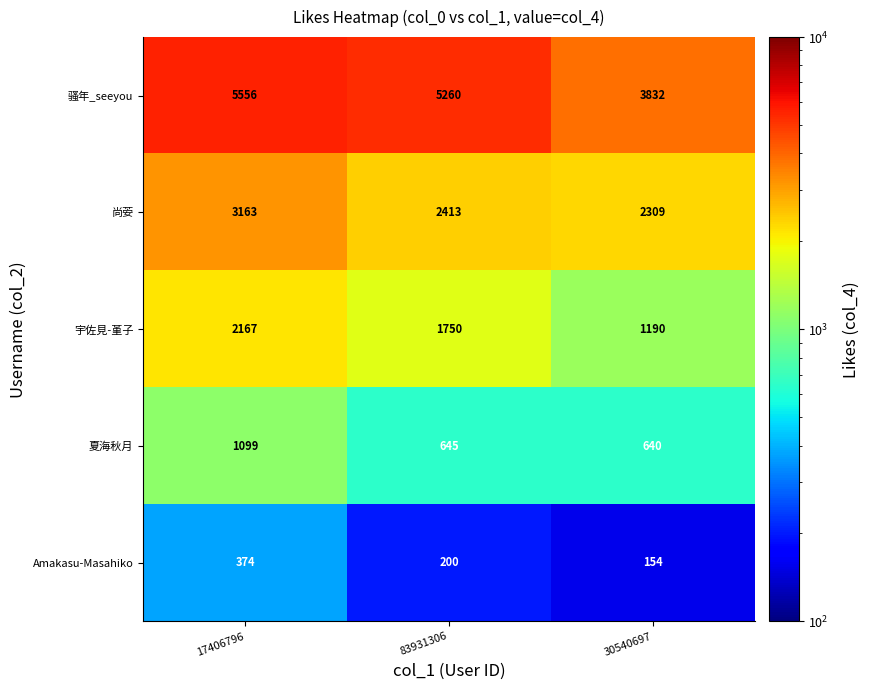

At which category is the sum across all series the highest?

17406796